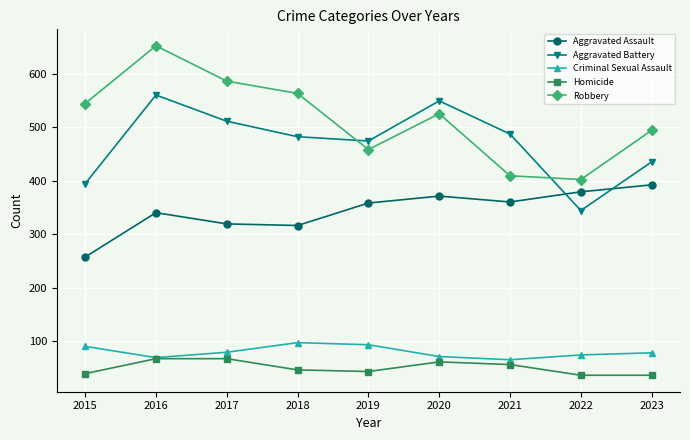

What is the maximum value shown in the chart?

652